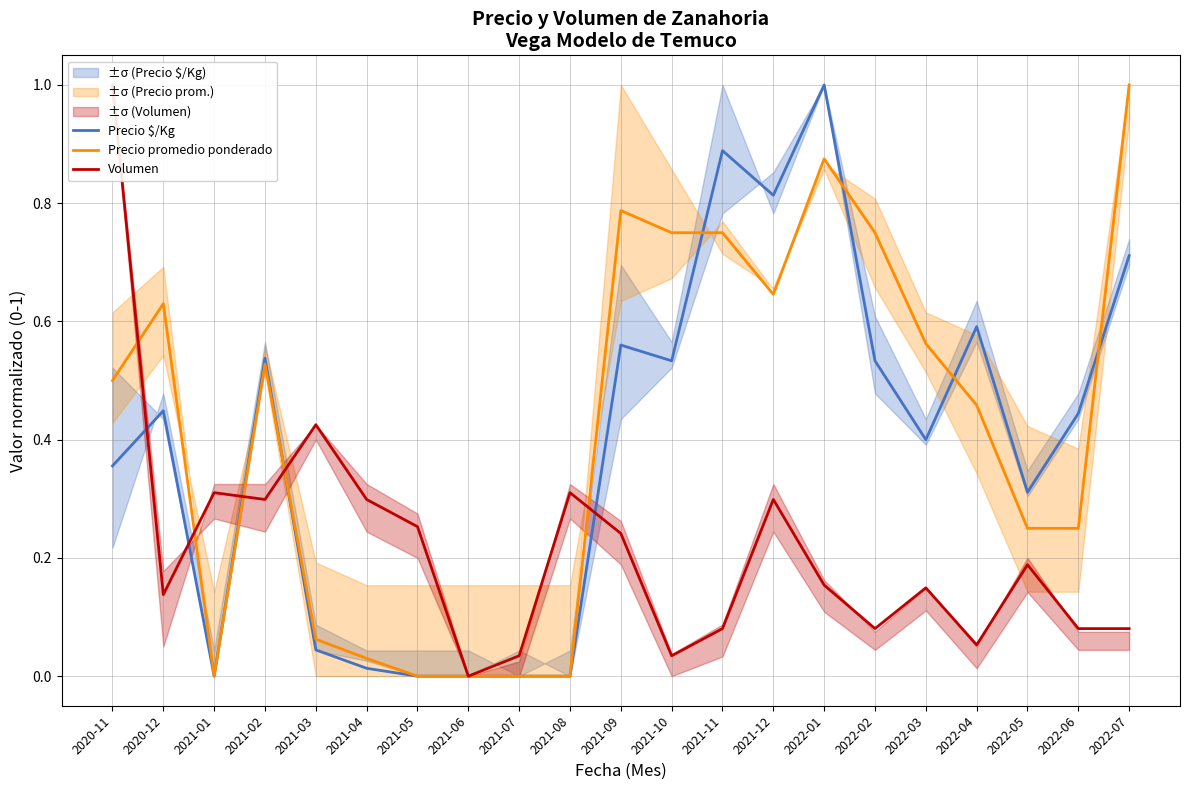

Where is the first local minimum for Volumen?

2020-12